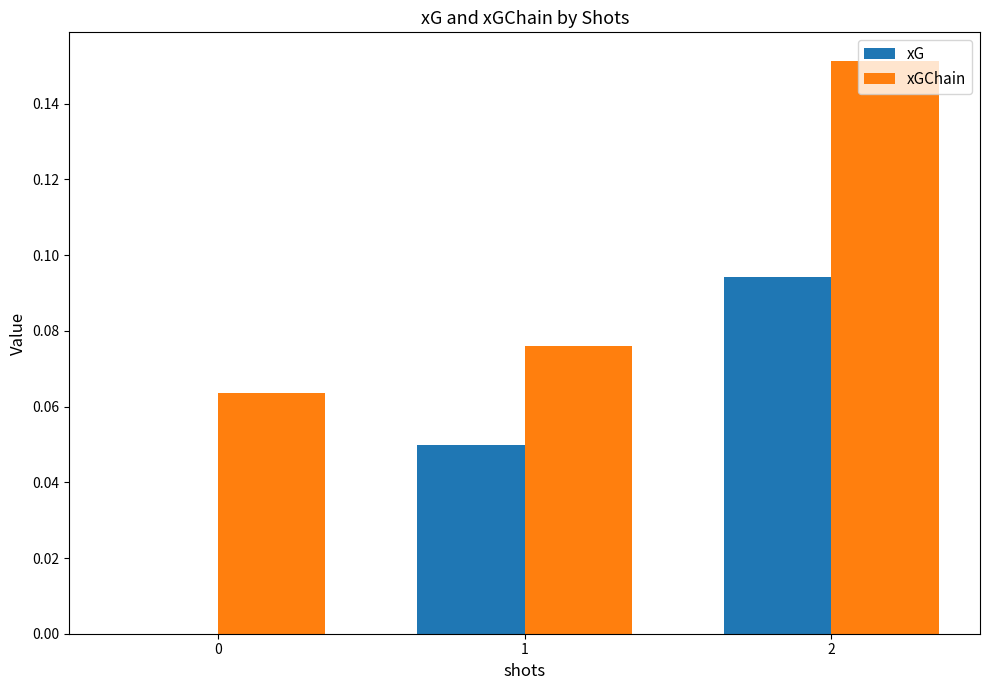

The xG series shows 0.1 at 1. True or false?

False